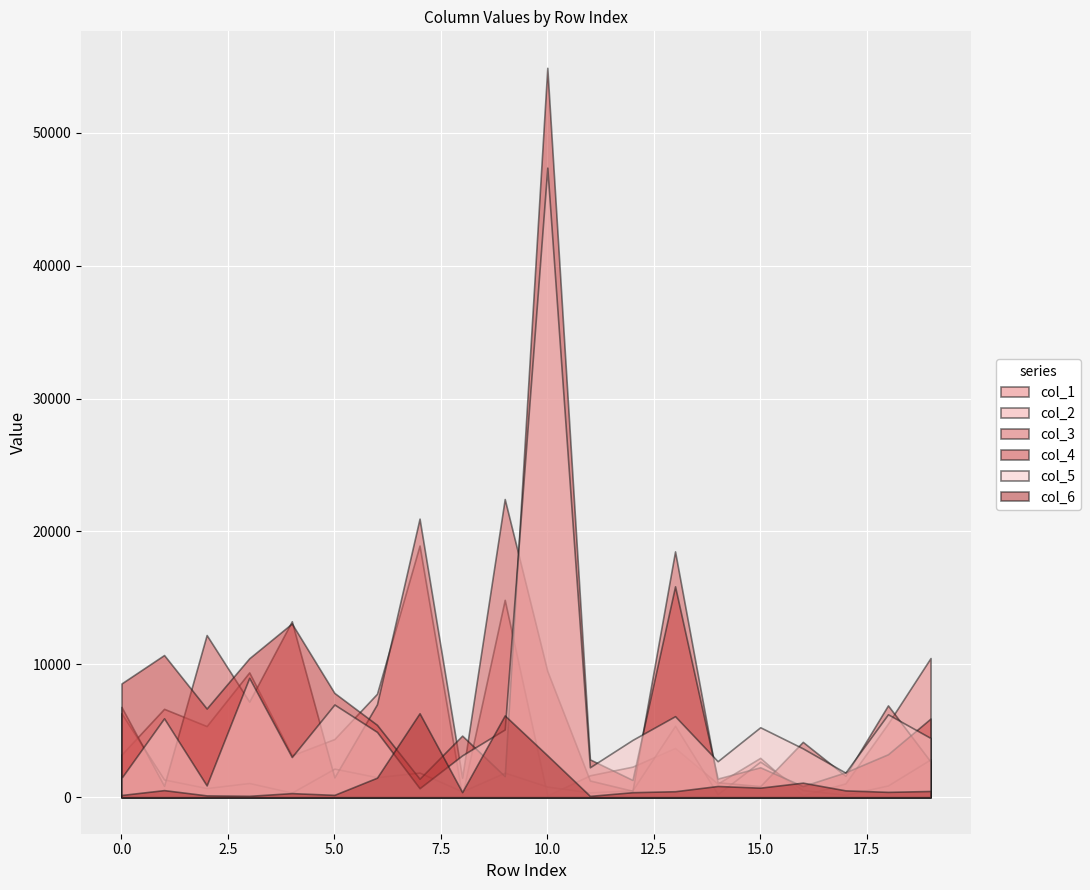

Reading right to left, what are all the values shown in this chart?

col_1: 19=10476.4	18=5544.2	17=1044.0	16=147.4	15=2964.7	14=1030.6	13=3708.0	12=2302.8	11=1652.6	10=129.5	9=14856.6	8=123.6	7=18941.2	6=7785.1	5=4381.0	4=3157.7	3=9396.3	2=5357.8	1=6653.6	0=3210.3
col_2: 19=2852.5	18=886.5	17=180.1	16=543.7	15=2678.1	14=229.6	13=5380.5	12=521.9	11=361.5	10=805.4	9=1845.2	8=434.4	7=1854.9	6=1508.4	5=2153.1	4=347.8	3=1070.4	2=689.4	1=1335.5	0=6320.0
col_3: 19=2685.8	18=6913.1	17=1617.9	16=4168.1	15=838.1	14=1128.1	13=18501.0	12=489.0	11=1260.3	10=9506.2	9=22442.0	8=1478.2	7=20965.9	6=6997.2	5=1496.9	4=13243.5	3=7197.7	2=12207.2	1=858.8	0=6799.3
col_4: 19=5922.0	18=3234.5	17=1875.6	16=838.8	15=2254.3	14=1404.5	13=15873.9	12=1302.2	11=2852.6	10=54892.6	9=1588.6	8=4638.1	7=1393.3	6=5449.0	5=7850.7	4=13074.5	3=10456.0	2=6676.8	1=10701.8	0=8562.1
col_5: 19=4459.7	18=6245.2	17=1852.4	16=3681.3	15=5266.8	14=2711.3	13=6101.0	12=4314.9	11=2255.2	10=47380.3	9=5101.7	8=3151.3	7=678.9	6=4918.0	5=6981.3	4=3026.4	3=8989.0	2=889.6	1=5942.0	0=1454.8
col_6: 19=471.7	18=404.4	17=517.8	16=1098.7	15=720.8	14=846.6	13=452.8	12=379.2	11=102.4	10=3156.1	9=6158.7	8=387.2	7=6322.1	6=1472.0	5=179.4	4=310.2	3=107.2	2=140.1	1=535.8	0=169.9